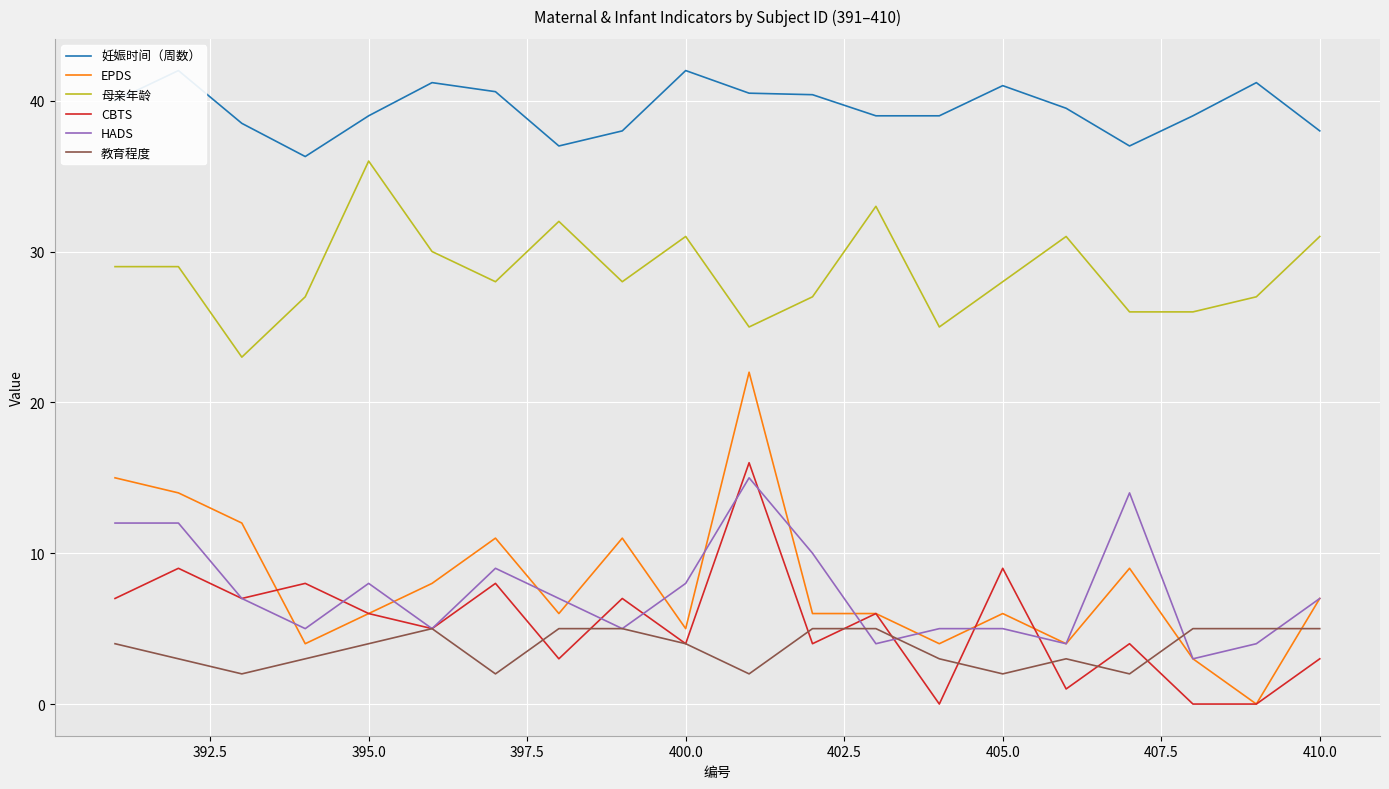

Count the number of data series in this chart.

6